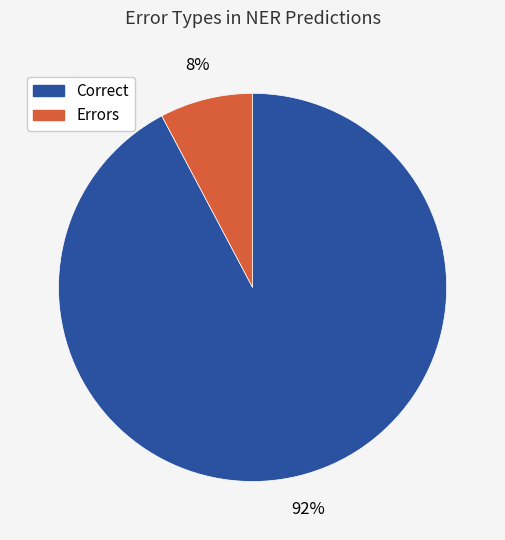

Is there a majority slice in this chart?

Yes